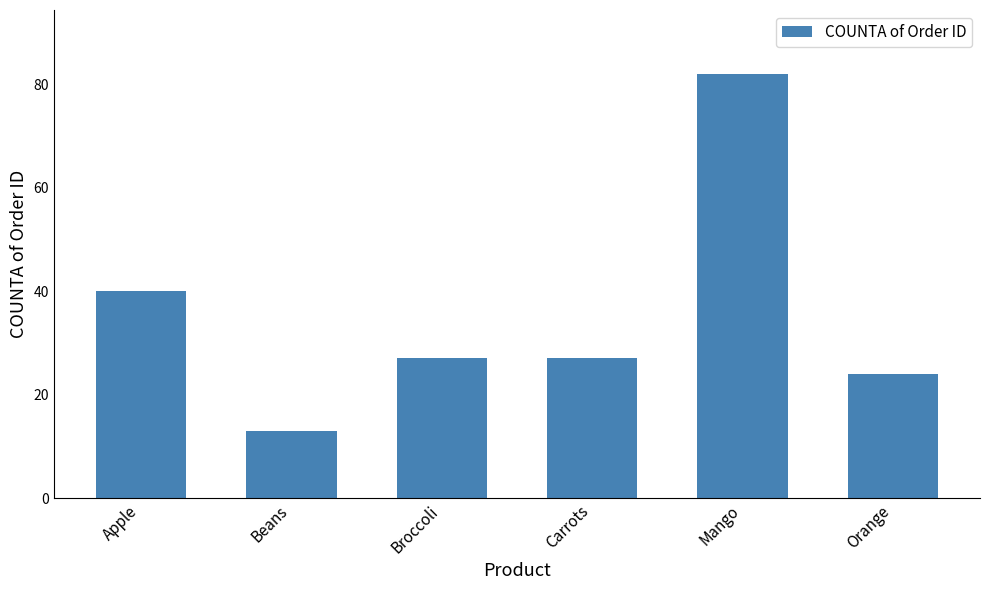

What position from the right is Apple?

6